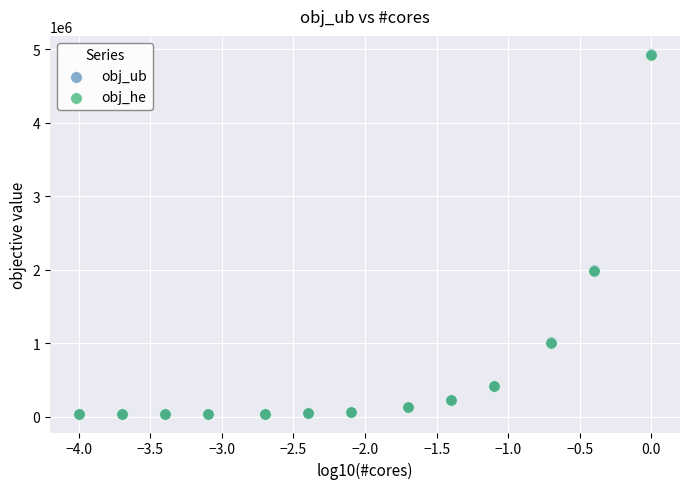

What are all the series names shown in the legend?

obj_ub, obj_he